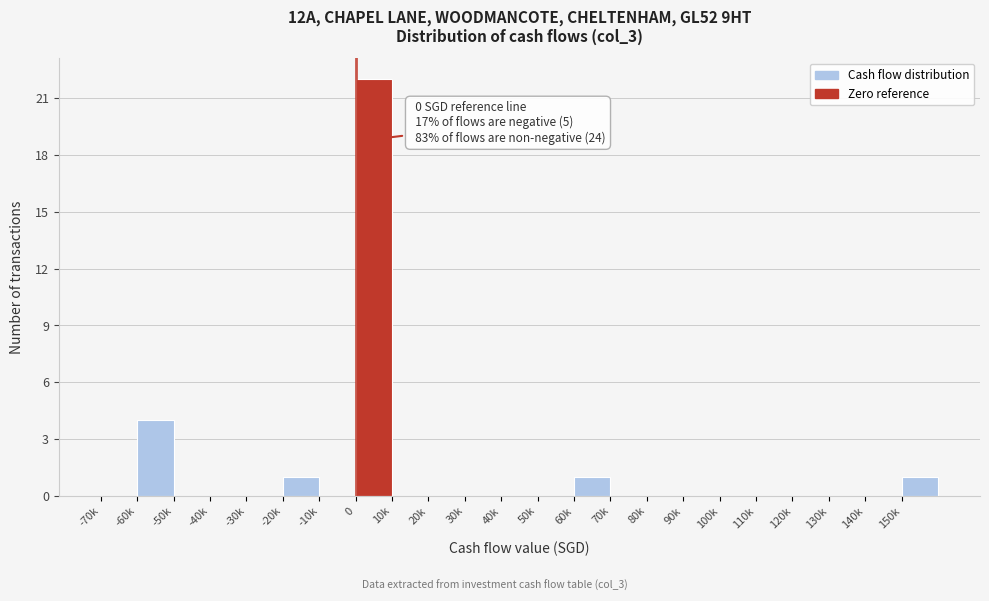

Reading right to left, what are all the values shown in this chart?

150k=1	140k=0	130k=0	120k=0	110k=0	100k=0	90k=0	80k=0	70k=0	60k=1	50k=0	40k=0	30k=0	20k=0	10k=0	0=22	-10k=0	-20k=1	-30k=0	-40k=0	-50k=0	-60k=4	-70k=0